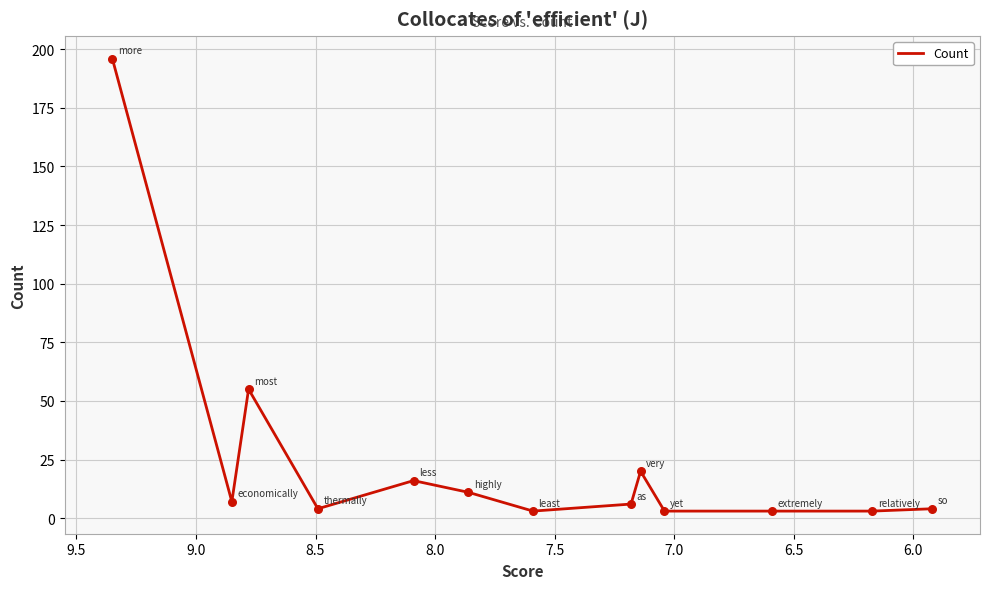

Approximately how many times larger is the value at 7.5 compared to 9.5?

0.8